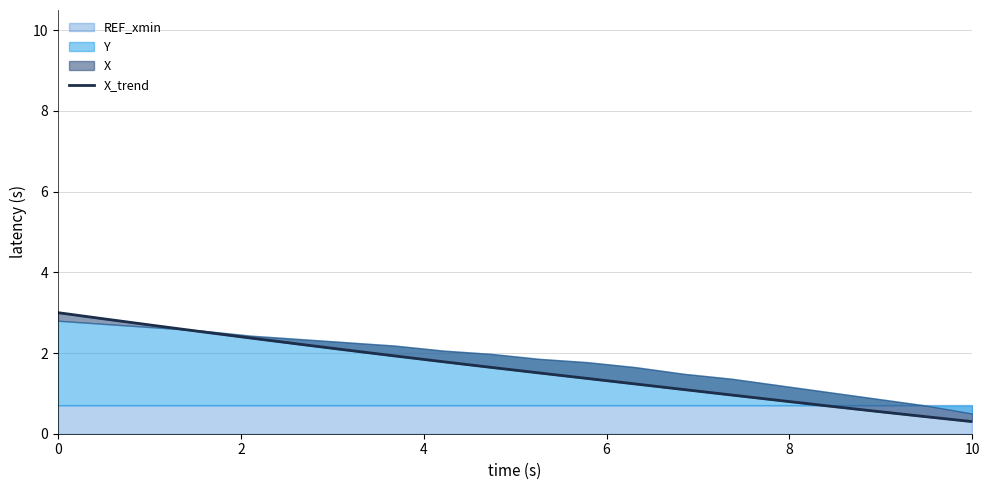

How many lines are shown in the chart?

1